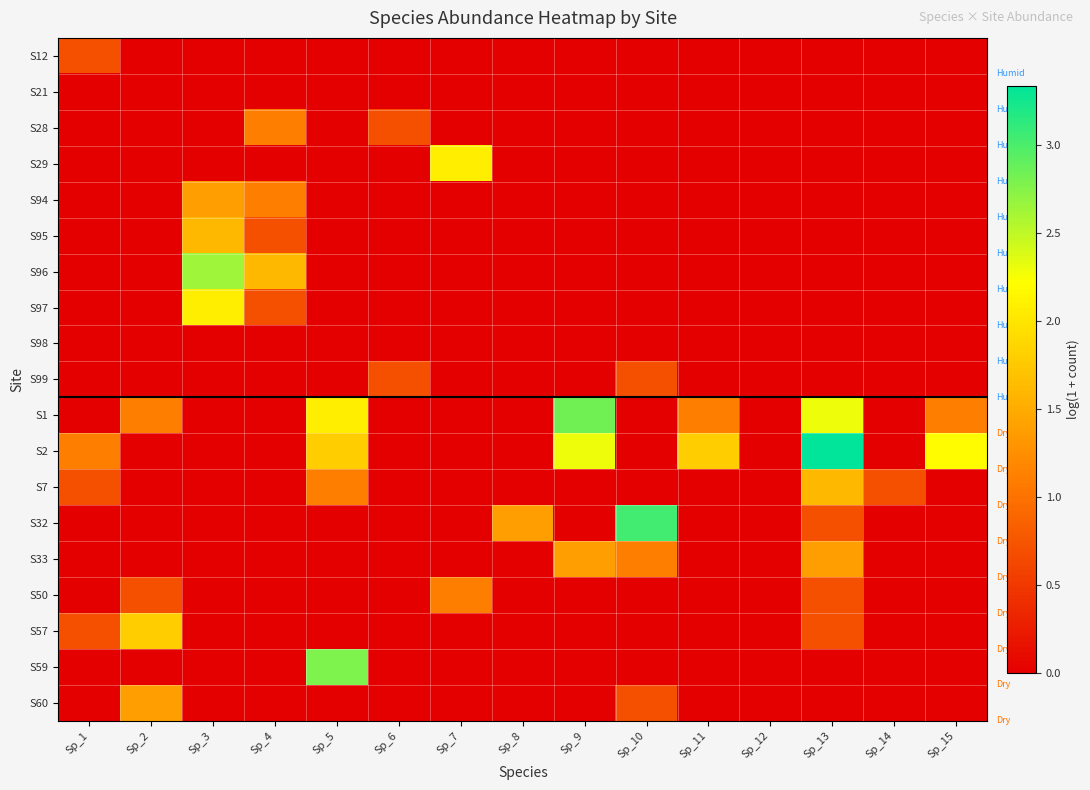

What is the total value across all series at Sp_5?

7.7